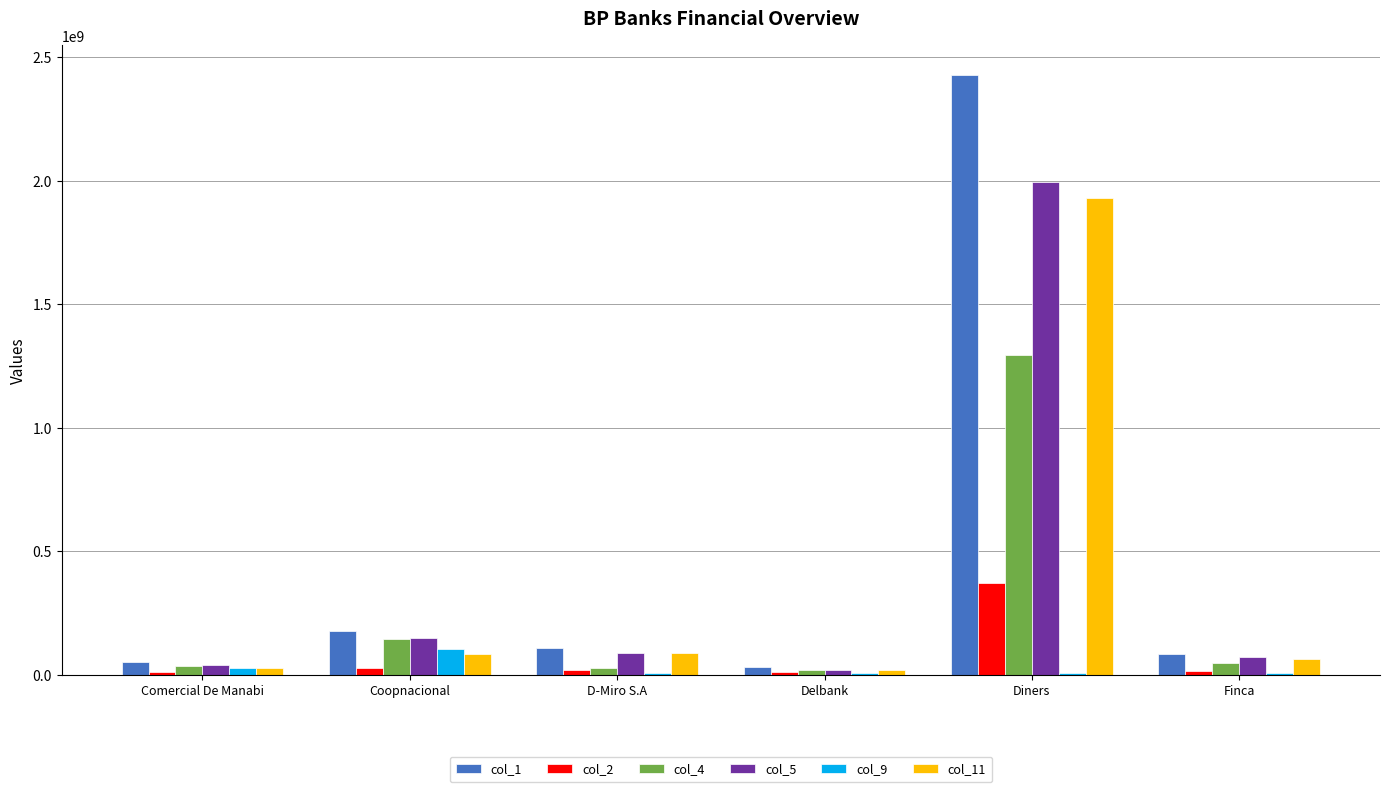

Between Delbank and Diners, which series saw the biggest shift?

col_1